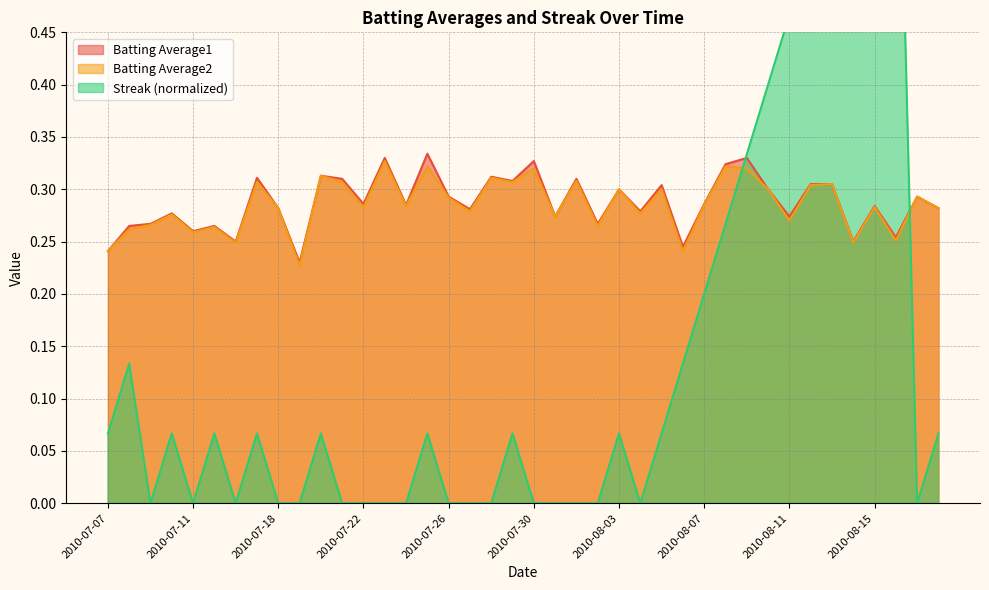

What is the value of the Streak point at the 27th from the left?

0.1